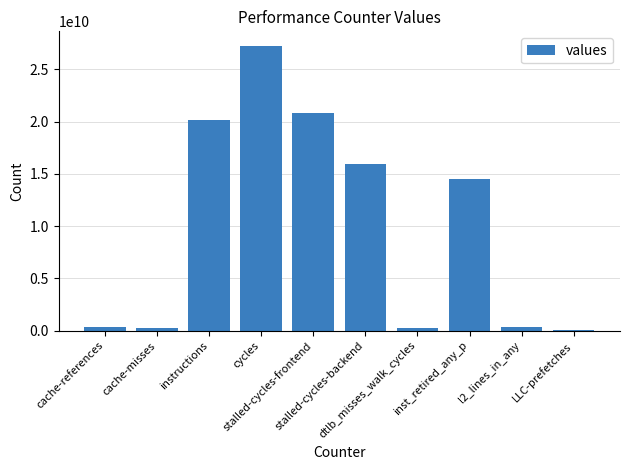

What is the average value?

9994511056